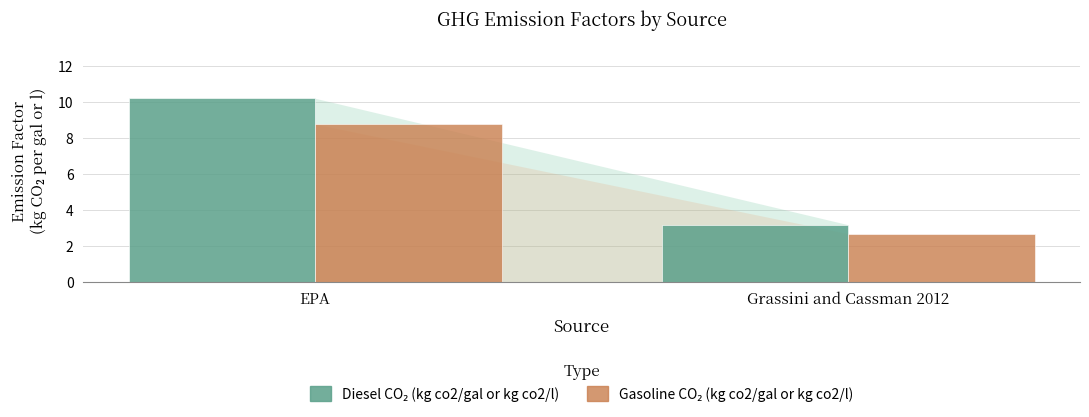

What is the smallest value displayed?

2.7